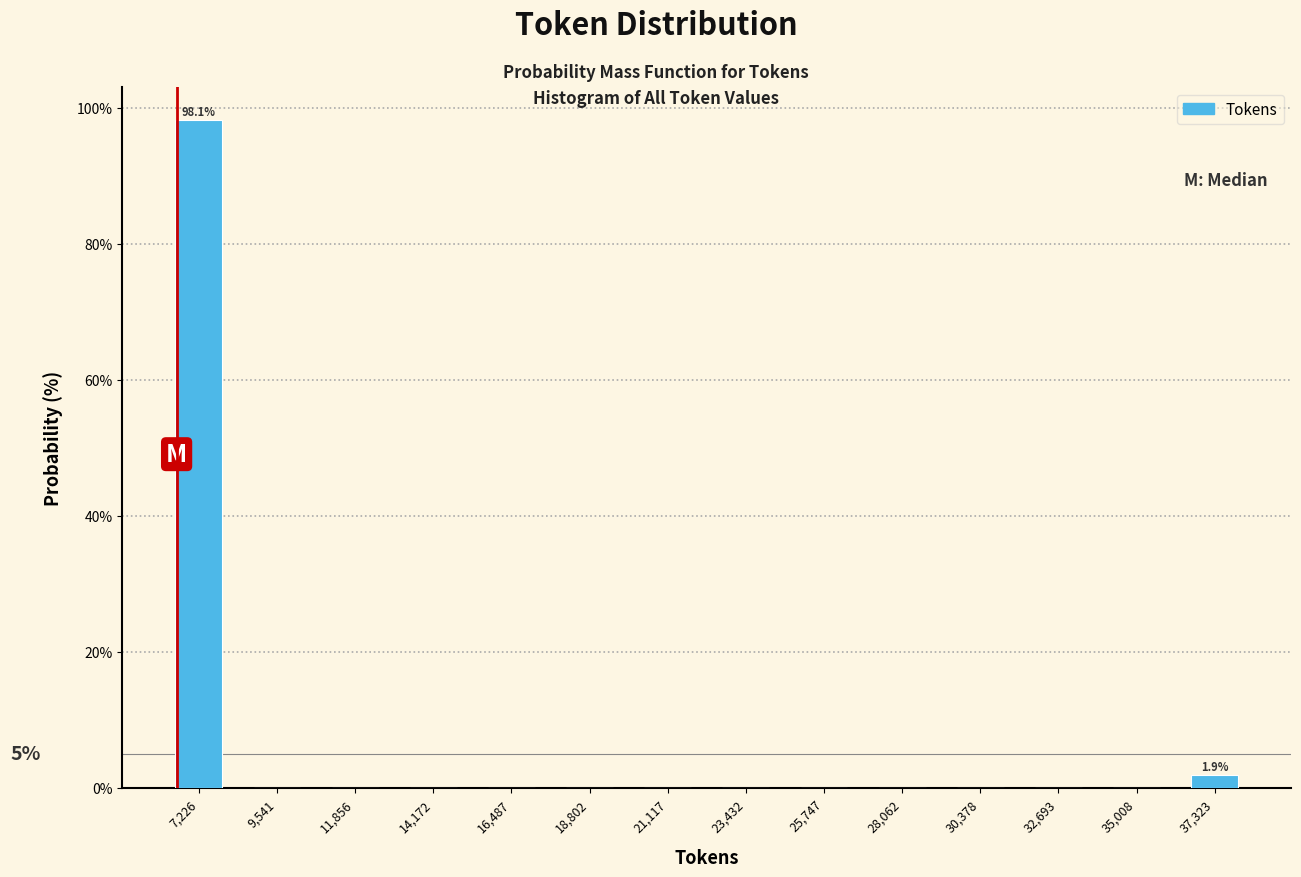

Over which range of the x-axis is the bar tallest?

6000 to 8500